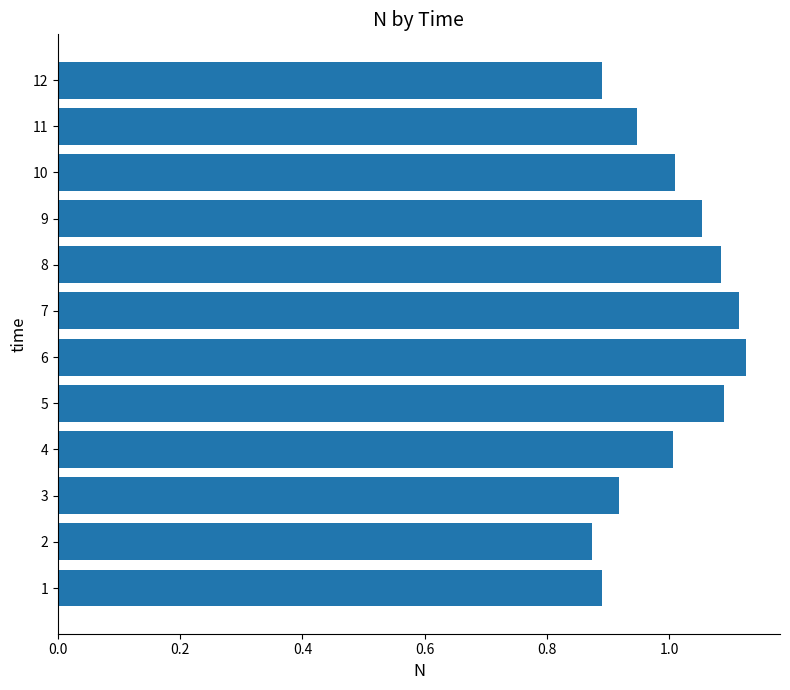

The value at 9 is 0.5. True or false?

False